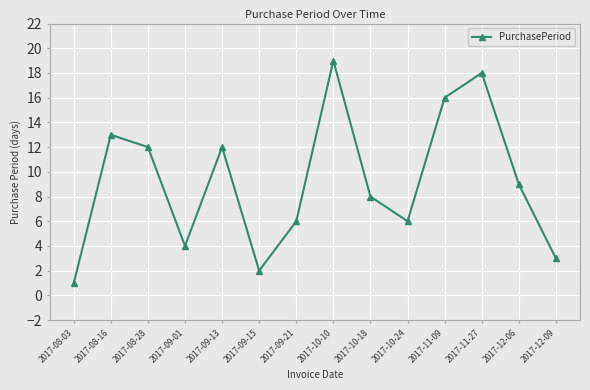

Reading left to right, extract all data points from this chart.

1	13	12	4	12	2	6	19	8	6	16	18	9	3